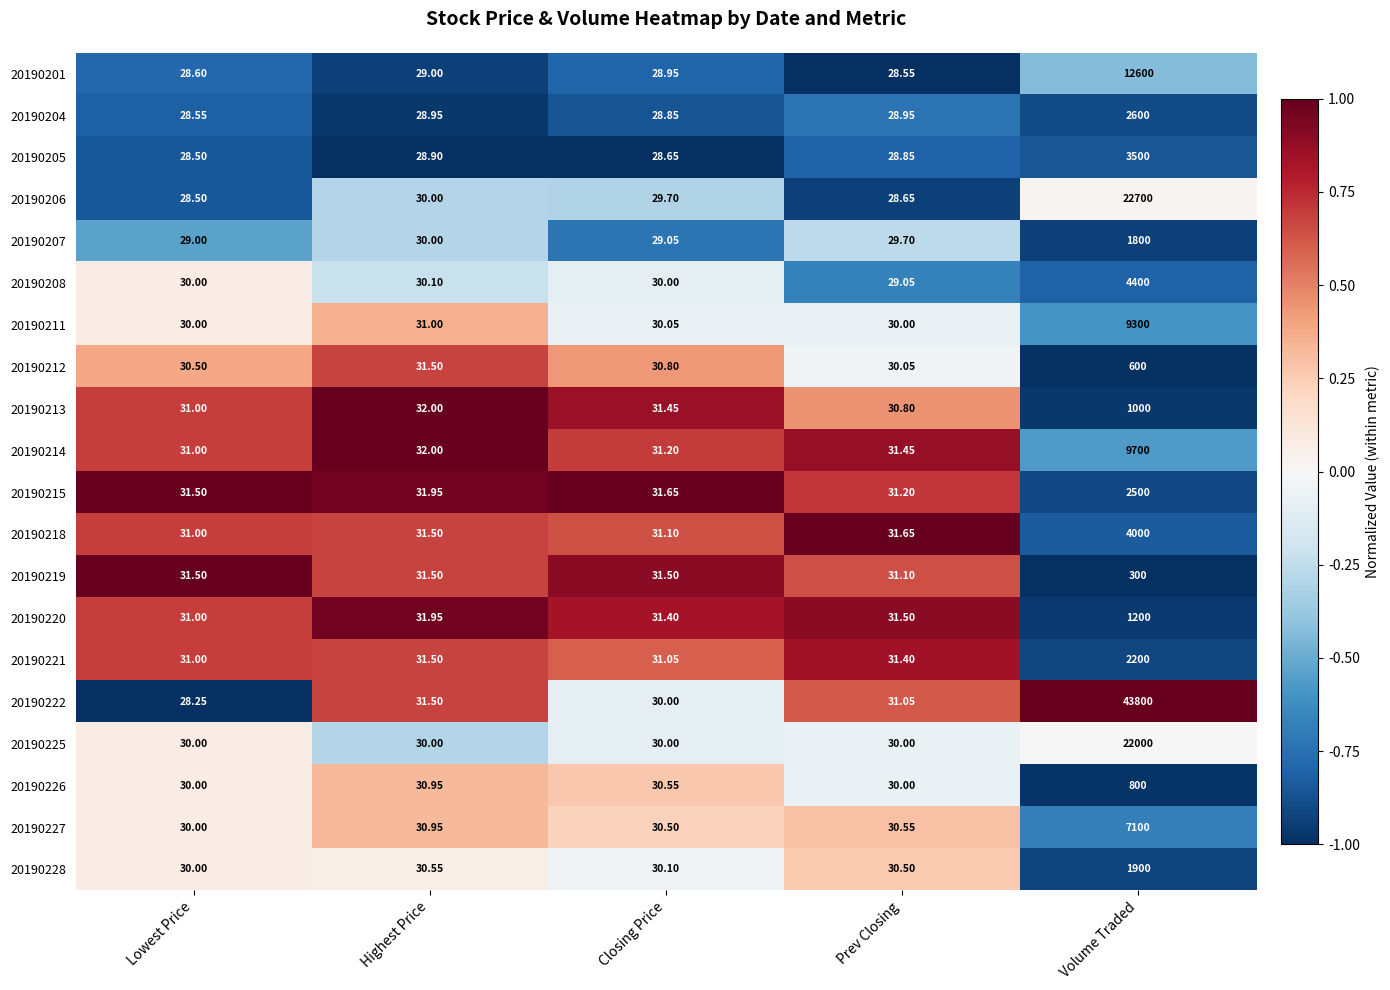

Which series has the largest range (max minus min)?

20190222